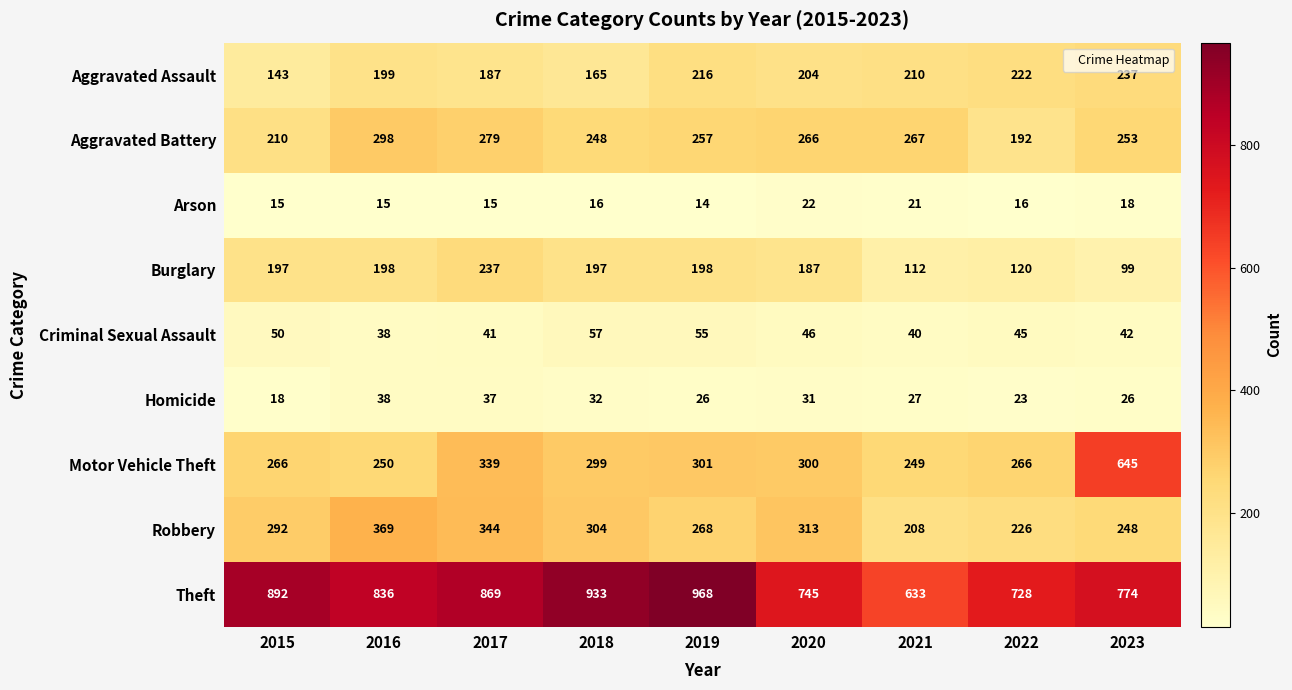

Which series has the largest range (max minus min)?

Motor Vehicle Theft